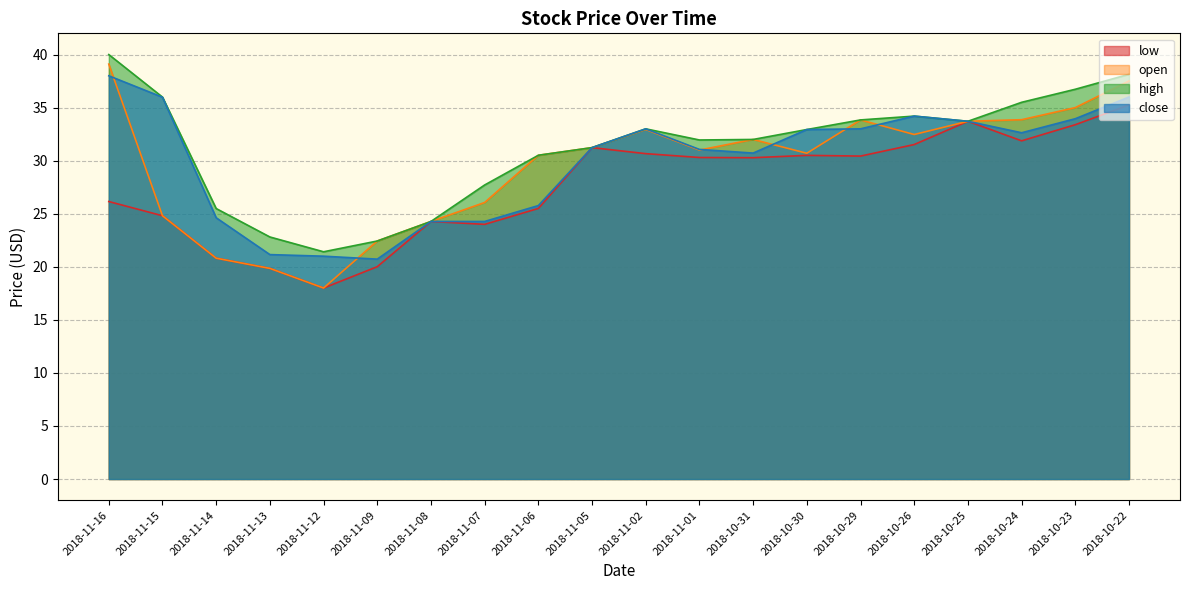

Which series changed the most between 2018-11-06 and 2018-10-22?

close